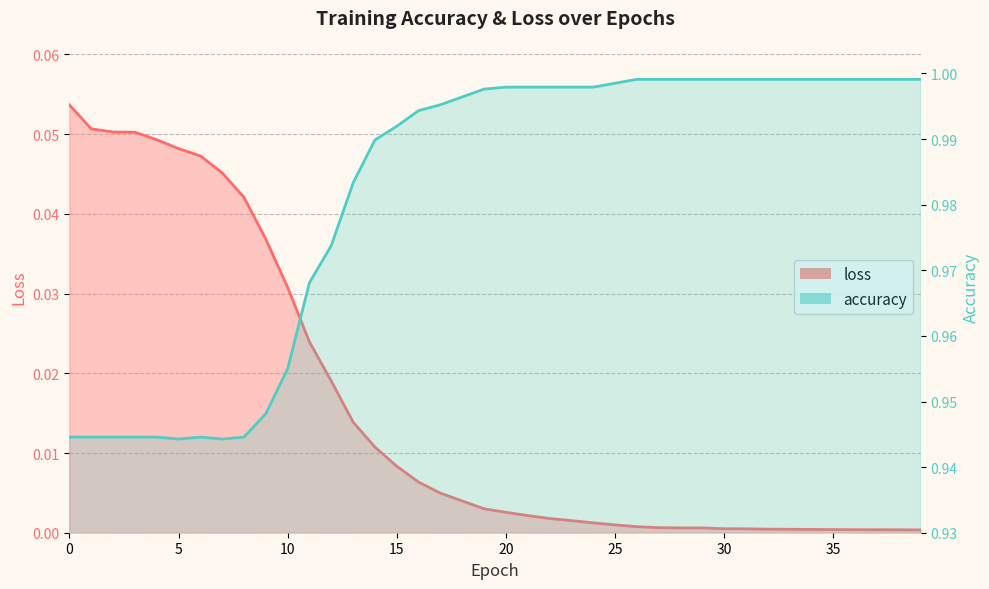

Reading left to right, what are all the values shown in this chart?

loss: 0=0.1	1=0.1	2=0.1	3=0.1	4=0.0	5=0.0	6=0.0	7=0.0	8=0.0	9=0.0	10=0.0	11=0.0	12=0.0	13=0.0	14=0.0	15=0.0	16=0.0	17=0.0	18=0.0	19=0.0	20=0.0	21=0.0	22=0.0	23=0.0	24=0.0	25=0.0	26=0.0	27=0.0	28=0.0	29=0.0	30=0.0	31=0.0	32=0.0	33=0.0	34=0.0	35=0.0	36=0.0	37=0.0	38=0.0	39=0.0
accuracy: 0=0.9	1=0.9	2=0.9	3=0.9	4=0.9	5=0.9	6=0.9	7=0.9	8=0.9	9=0.9	10=1.0	11=1.0	12=1.0	13=1.0	14=1.0	15=1.0	16=1.0	17=1.0	18=1.0	19=1.0	20=1.0	21=1.0	22=1.0	23=1.0	24=1.0	25=1.0	26=1.0	27=1.0	28=1.0	29=1.0	30=1.0	31=1.0	32=1.0	33=1.0	34=1.0	35=1.0	36=1.0	37=1.0	38=1.0	39=1.0